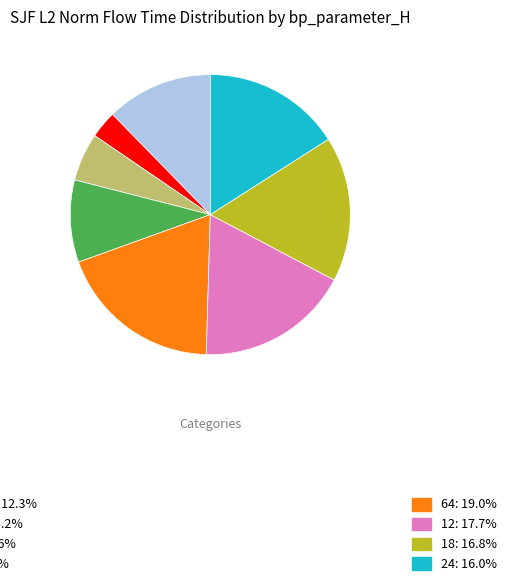

How many segments does this pie chart have?

8